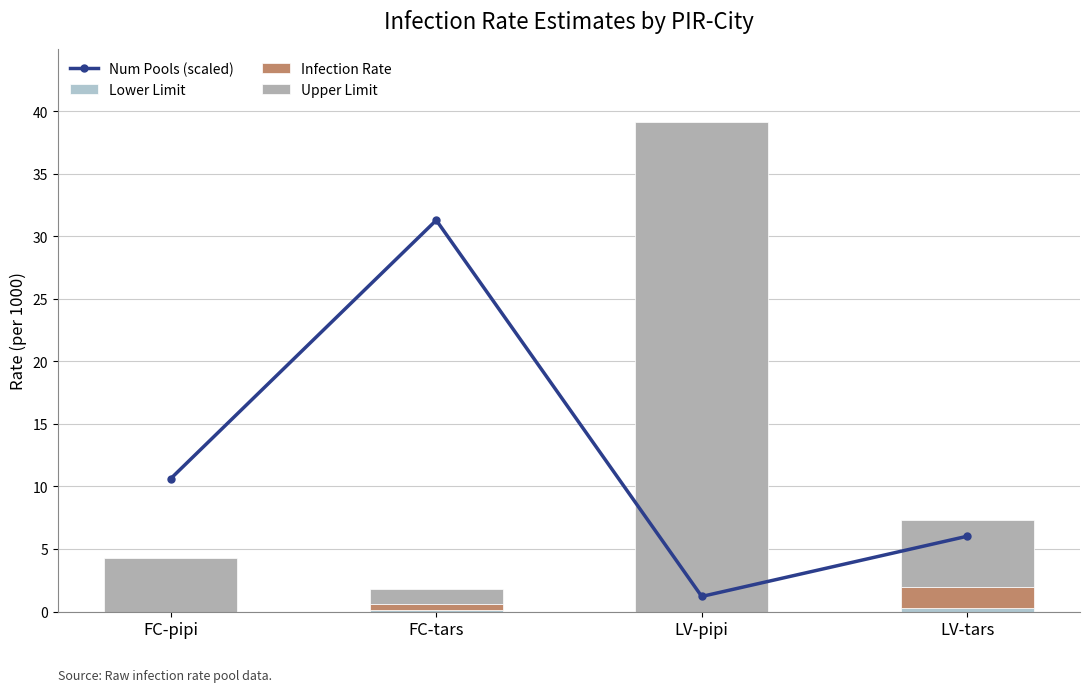

Reading right to left, transcribe all the data shown in this chart.

Num Pools (scaled): 6.0	1.2	31.3	10.6
Lower Limit: 0.3	0.0	0.1	0.0
Infection Rate: 1.6	0.0	0.5	0.0
Upper Limit: 5.4	39.1	1.3	4.2